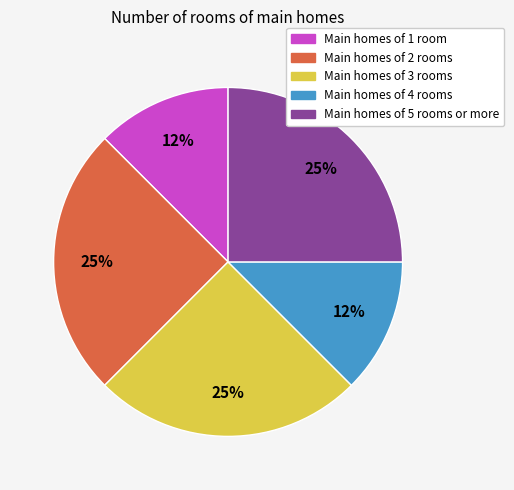

How many segments does this pie chart have?

5